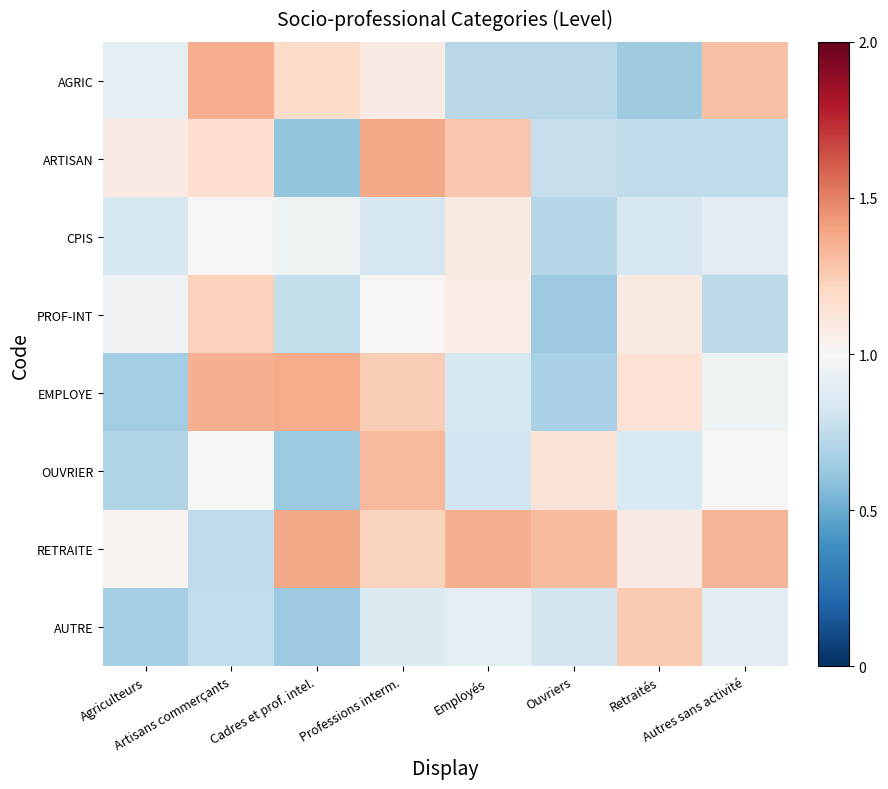

Reading left to right, what are all the values shown in this chart?

AGRIC: Agriculteurs=0.9	Artisans commerçants=1.4	Cadres et prof. intel.=1.2	Professions interm.=1.1	Employés=0.7	Ouvriers=0.7	Retraités=0.6	Autres sans activité=1.3
ARTISAN: Agriculteurs=1.1	Artisans commerçants=1.2	Cadres et prof. intel.=0.6	Professions interm.=1.4	Employés=1.3	Ouvriers=0.8	Retraités=0.7	Autres sans activité=0.7
CPIS: Agriculteurs=0.8	Artisans commerçants=1.0	Cadres et prof. intel.=0.9	Professions interm.=0.8	Employés=1.1	Ouvriers=0.7	Retraités=0.8	Autres sans activité=0.9
PROF-INT: Agriculteurs=1.0	Artisans commerçants=1.2	Cadres et prof. intel.=0.8	Professions interm.=1.0	Employés=1.1	Ouvriers=0.6	Retraités=1.1	Autres sans activité=0.7
EMPLOYE: Agriculteurs=0.7	Artisans commerçants=1.4	Cadres et prof. intel.=1.4	Professions interm.=1.2	Employés=0.8	Ouvriers=0.7	Retraités=1.1	Autres sans activité=1.0
OUVRIER: Agriculteurs=0.7	Artisans commerçants=1.0	Cadres et prof. intel.=0.6	Professions interm.=1.3	Employés=0.8	Ouvriers=1.1	Retraités=0.8	Autres sans activité=1.0
RETRAITE: Agriculteurs=1.0	Artisans commerçants=0.7	Cadres et prof. intel.=1.4	Professions interm.=1.2	Employés=1.4	Ouvriers=1.3	Retraités=1.1	Autres sans activité=1.3
AUTRE: Agriculteurs=0.7	Artisans commerçants=0.8	Cadres et prof. intel.=0.6	Professions interm.=0.9	Employés=0.9	Ouvriers=0.8	Retraités=1.3	Autres sans activité=0.9